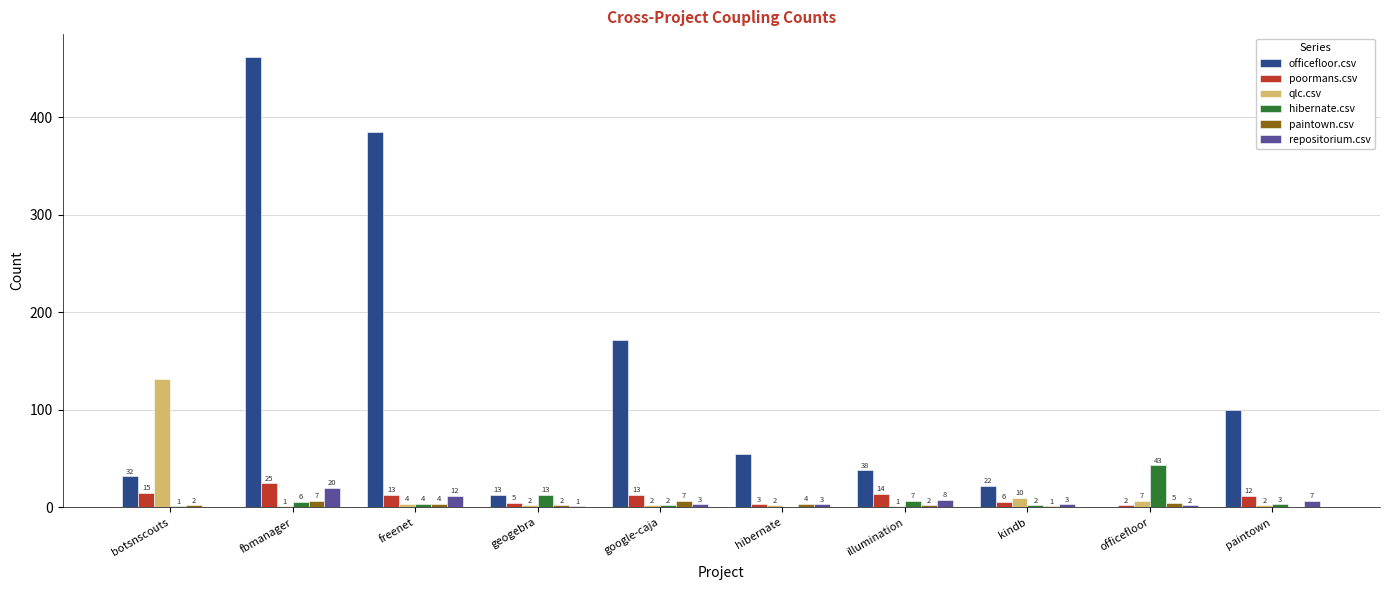

Between freenet and paintown, which series saw the biggest shift?

officefloor.csv